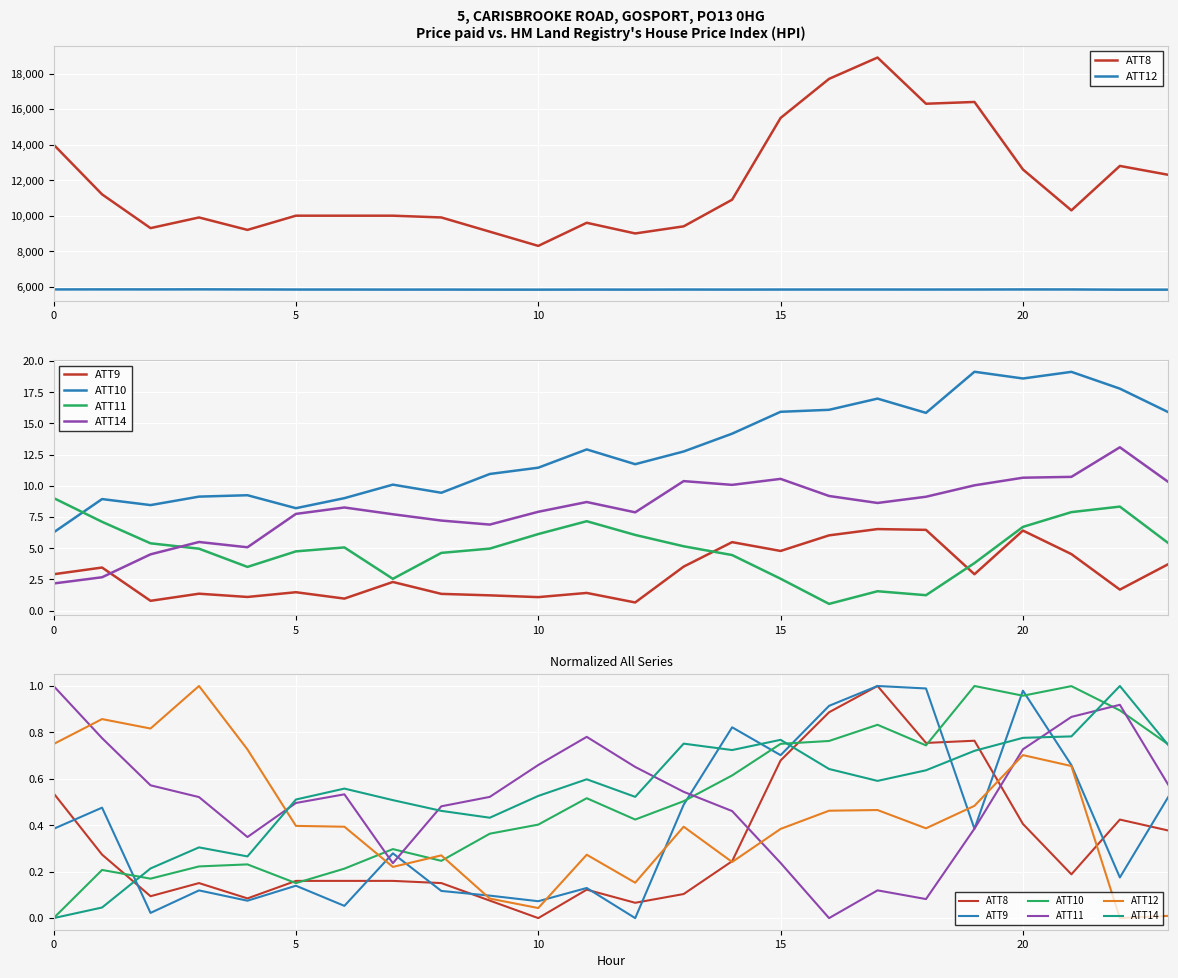

What is the label of the 7th point from the right?

17